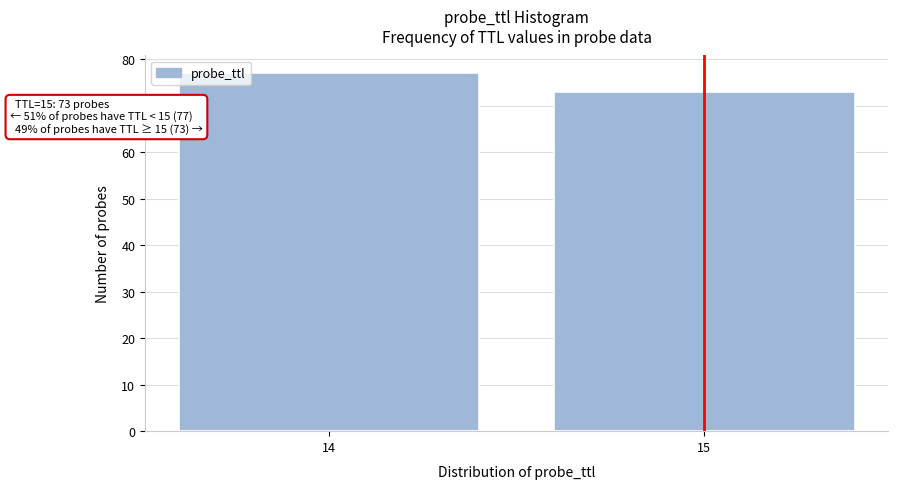

Reading right to left, what are all the values shown in this chart?

73	77